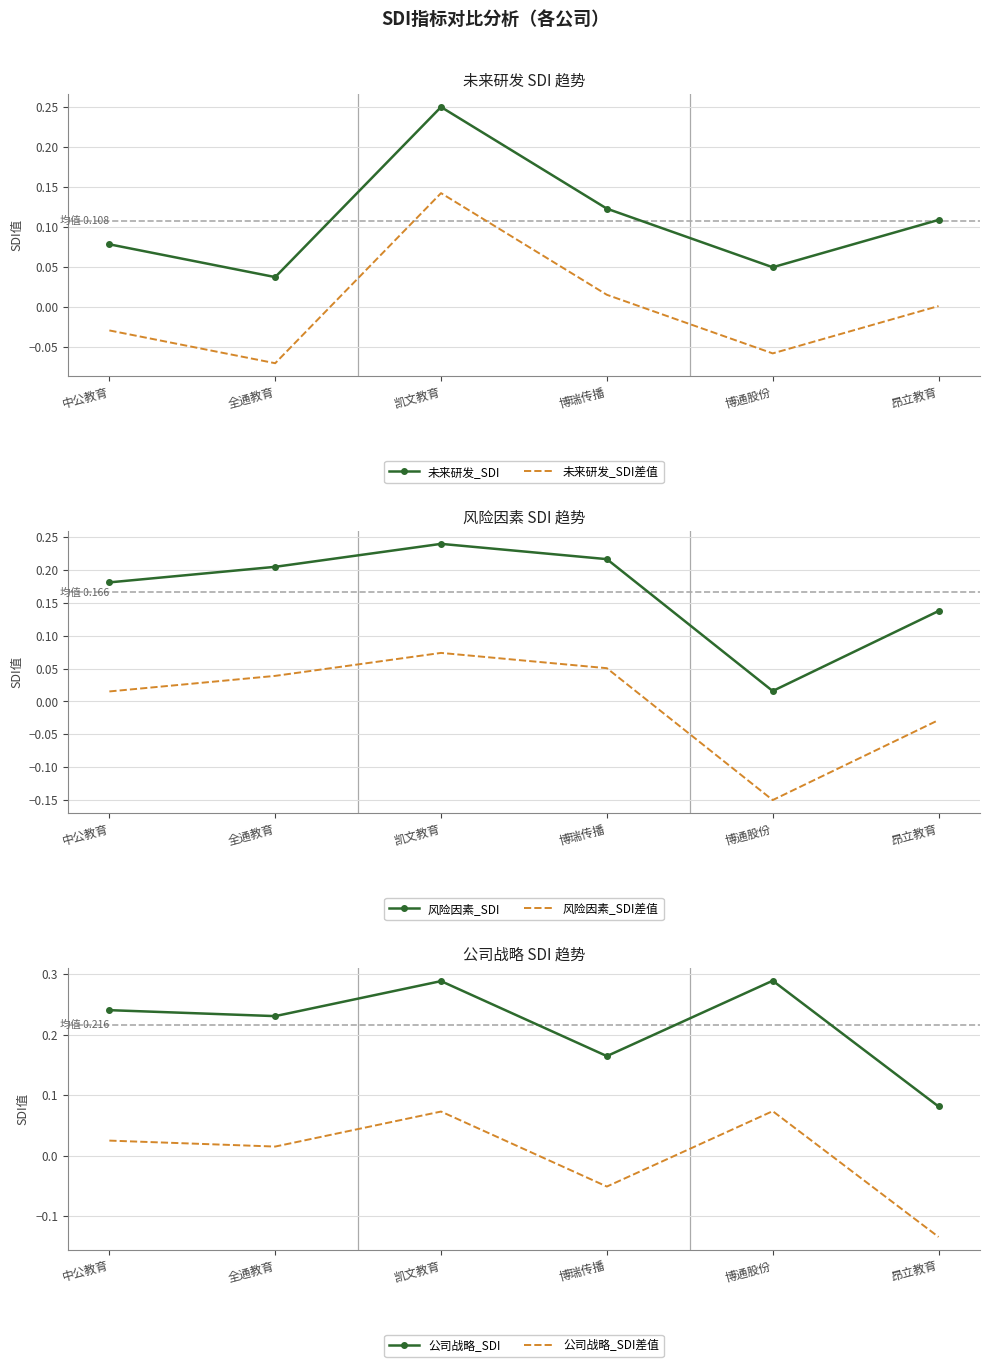

How many positive values does the 未来研发_SDI差值 series have?

3